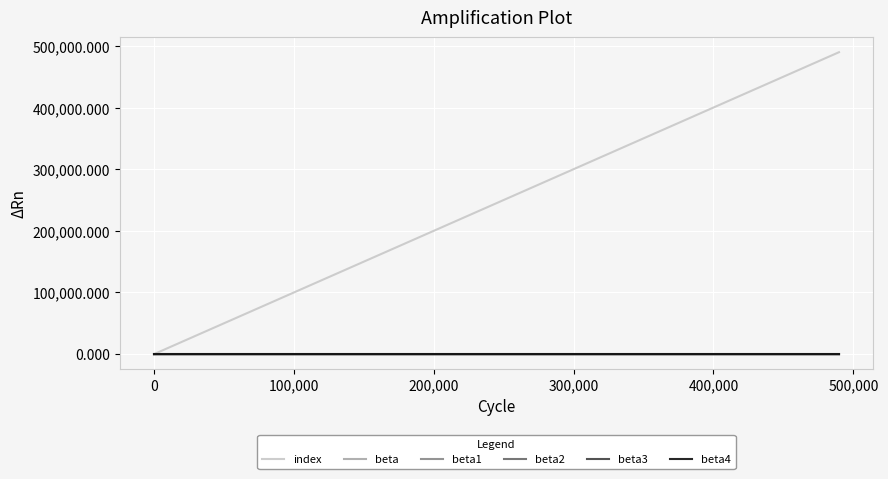

Which series has the widest spread of values?

index